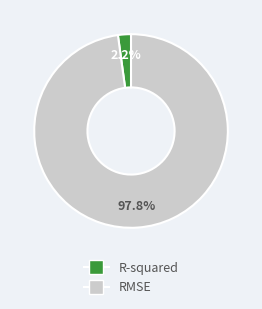

Rank the categories by value from lowest to highest.

R-squared, RMSE